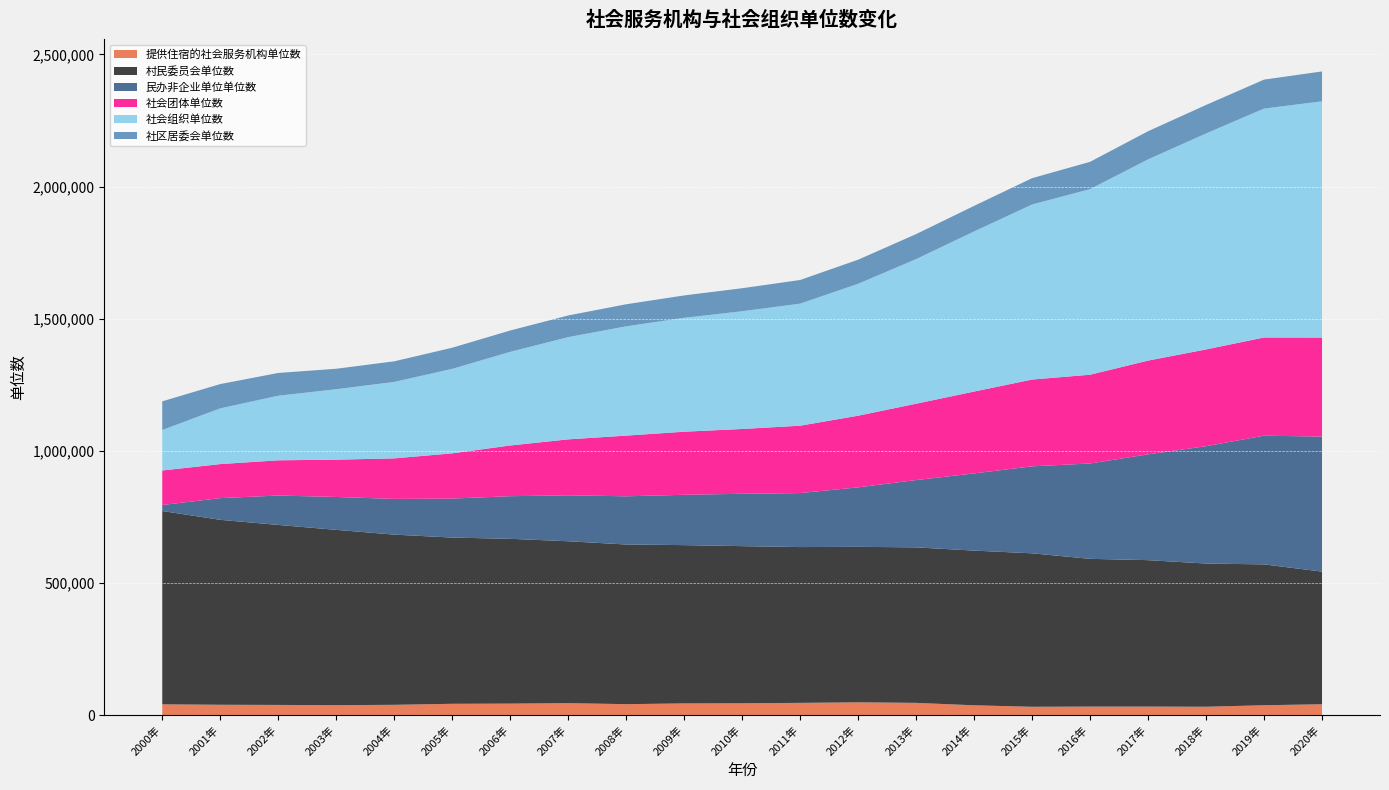

Reading left to right, transcribe all the data shown in this chart.

提供住宿的社会服务机构单位数: 40491	38785	38200	37294	38593	42487	43187	44958	41099	43944	44482	45973	48078	45977	36810	31187	31912	31929	31291	37021	40749
村民委员会单位数: 731659	699974	681277	663486	644166	629079	623669	612709	604285	599078	594658	589653	588475	588547	585451	580856	559186	554218	542019	533073	502057
民办非企业单位单位数: 22654	82134	111212	124491	135181	147637	161303	173915	182382	190479	198175	204388	225108	254670	292195	329141	360914	400438	444092	487112	510959
社会团体单位数: 130668	128805	133297	141167	153359	171150	191946	211661	229681	238747	245256	254969	271131	289026	309736	328500	335932	354794	366234	371638	374771
社会组织单位数: 153322	210939	244509	266612	289432	319762	354393	386916	413660	431069	445631	461971	499268	547245	606048	662425	702405	761539	817360	866335	894162
社区居委会单位数: 108424	91893	86087	77431	77884	79947	80717	82006	83413	84689	87057	89480	91153	94620	96693	99679	103292	106491	107869	109620	113089